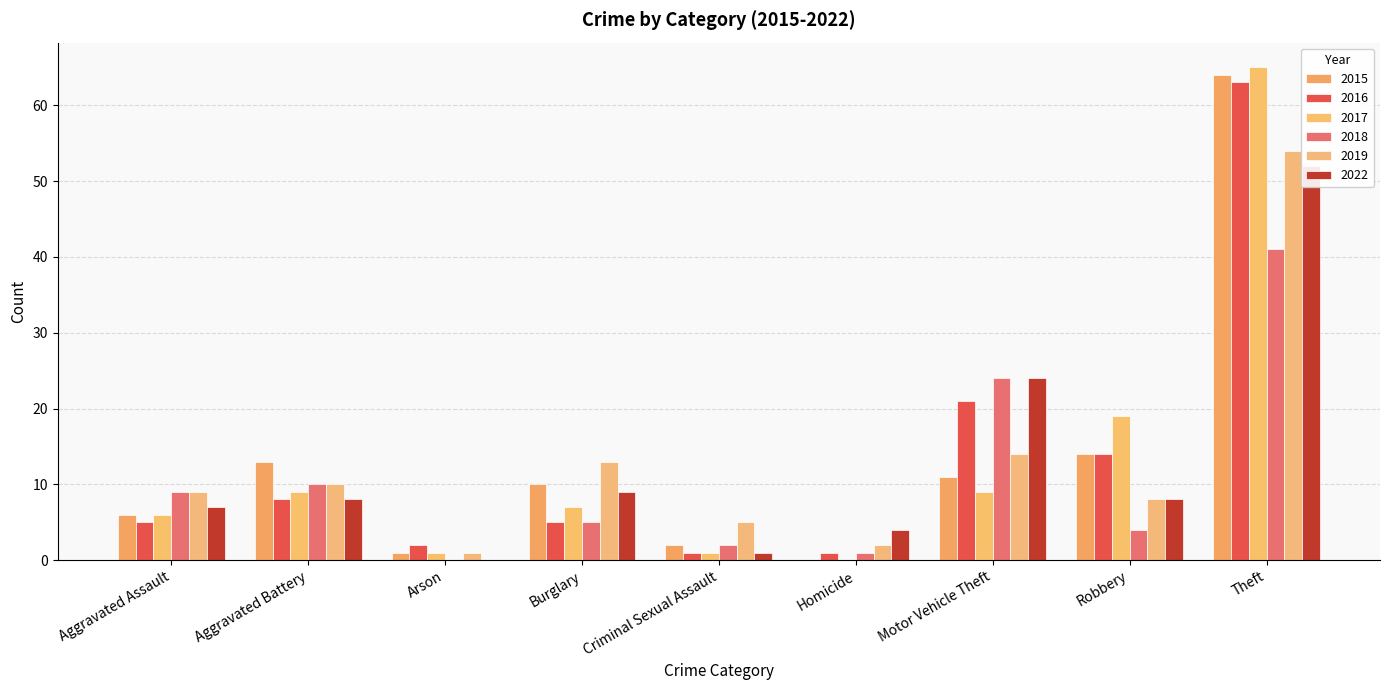

What is the difference between the second highest and second lowest values in the 2015 series?

13